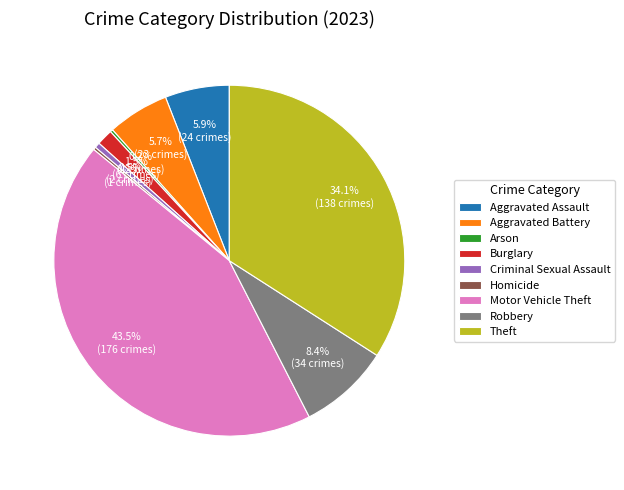

Is it true that Motor Vehicle Theft is 53% of the pie?

False